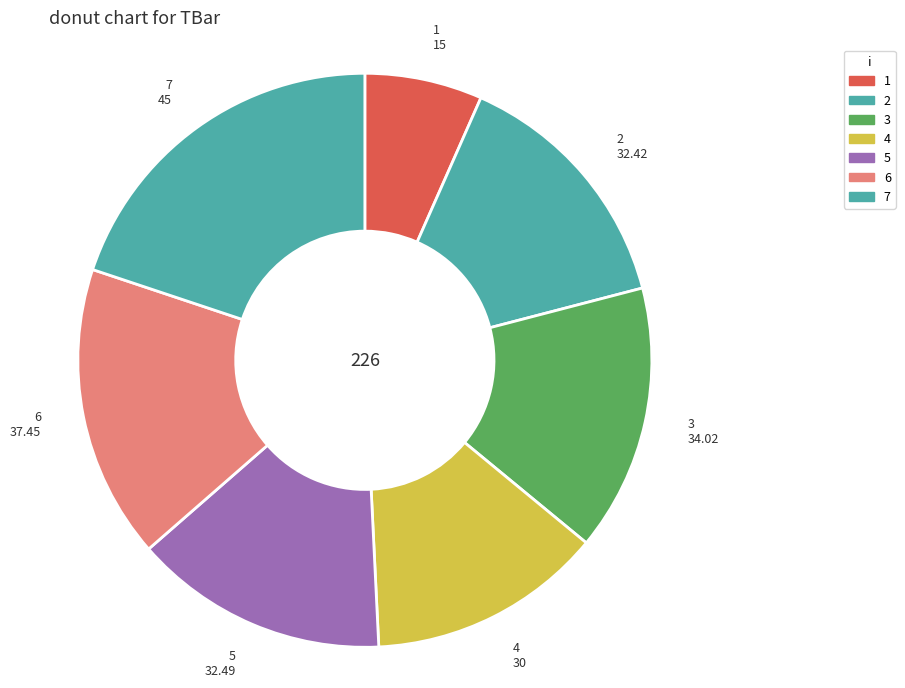

Does 4 account for over 50% of the chart?

No